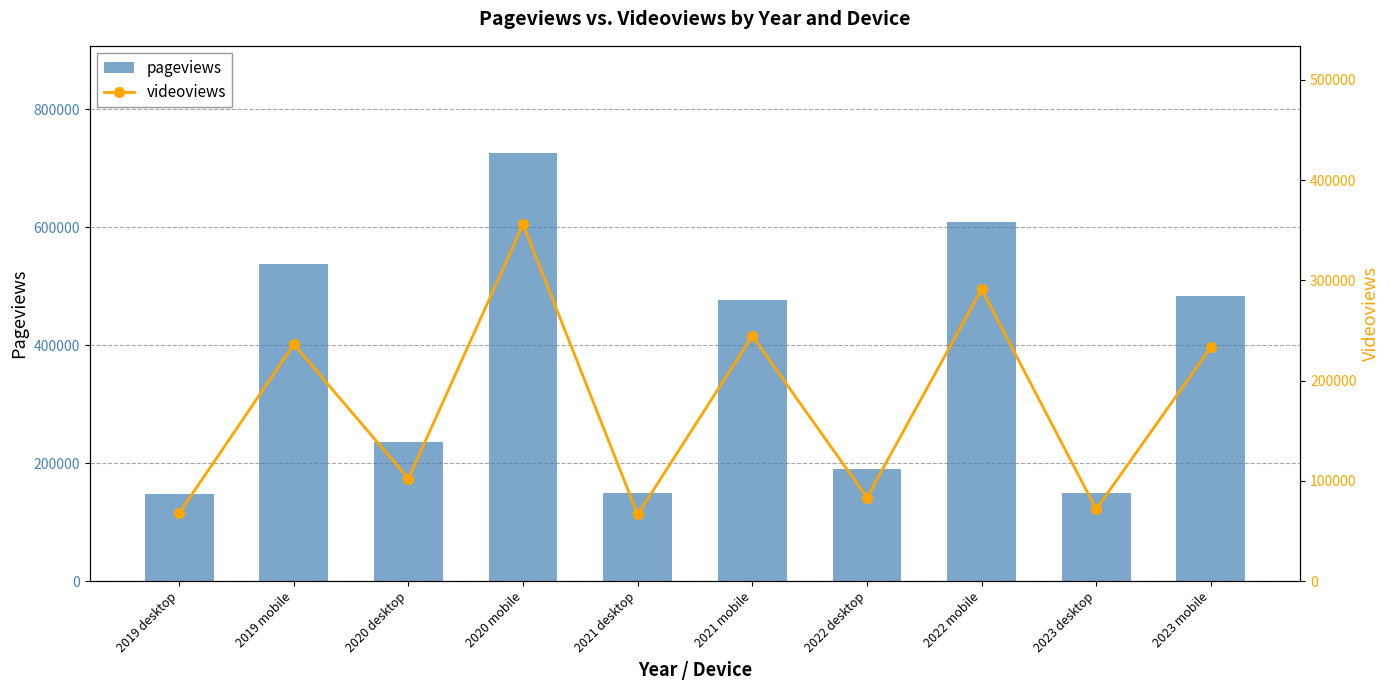

What are all the series names shown in the legend?

pageviews, videoviews